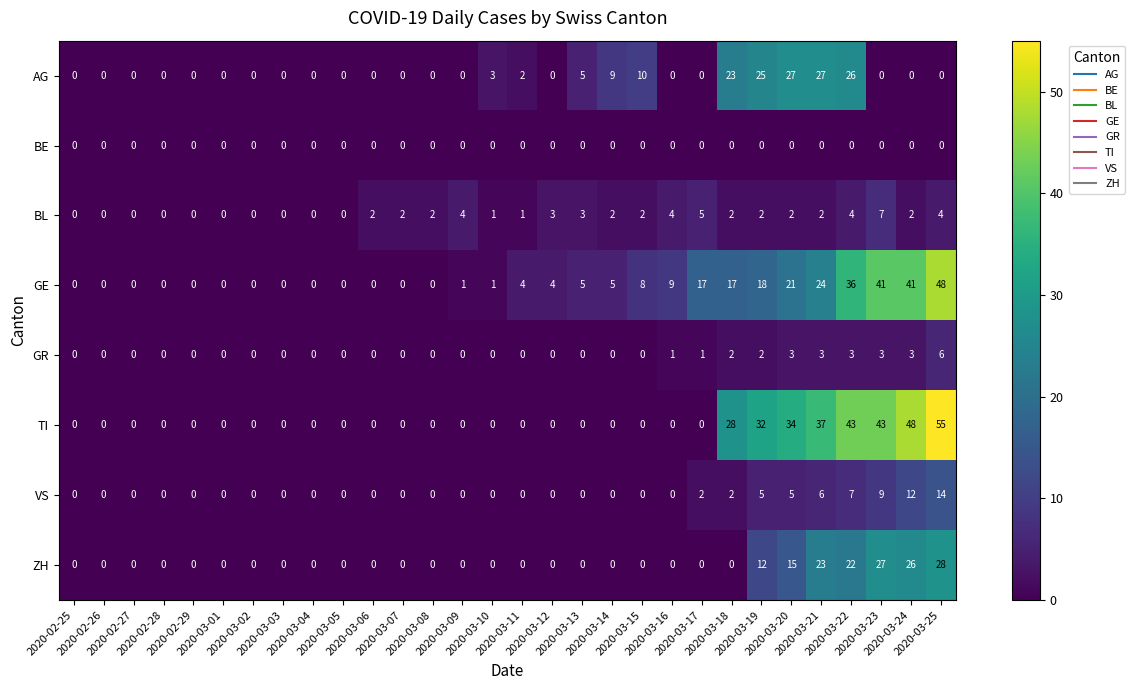

Which series has the largest total across all categories?

TI